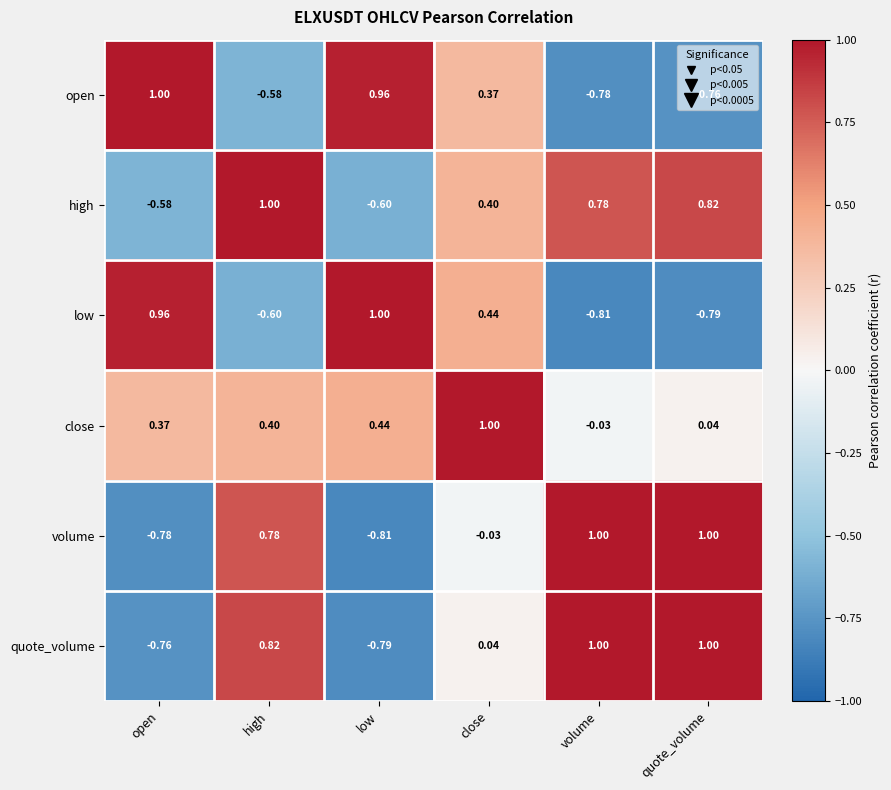

Which series has the largest total across all categories?

close